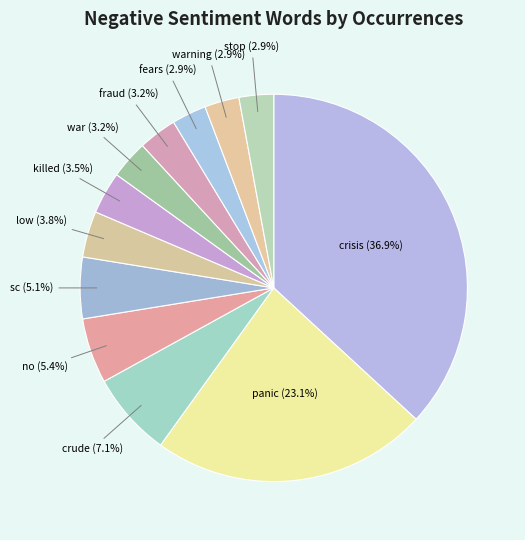

How much of the chart is everything except crude (7.1%)?

92.9%